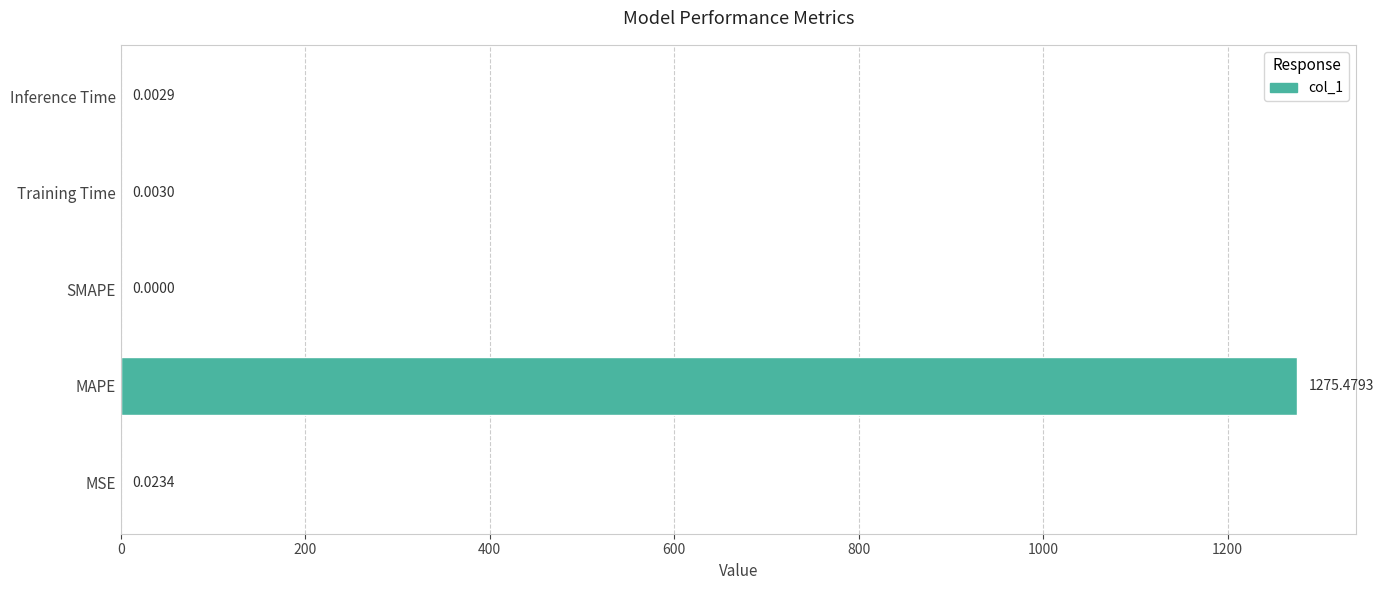

What is the change in value from MAPE to SMAPE?

-1275.5